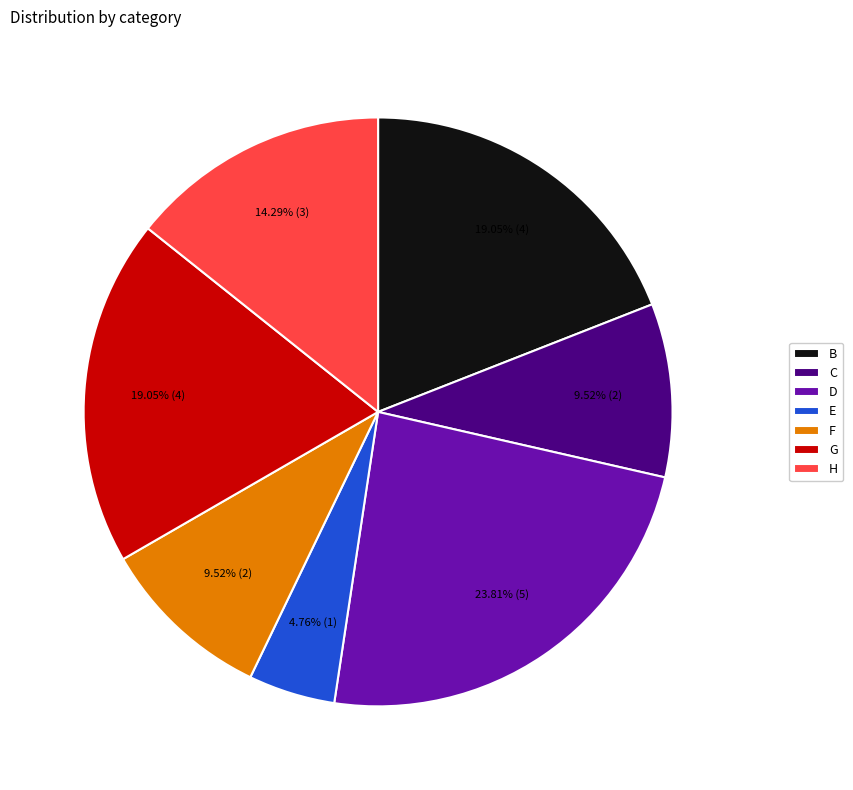

Is there a majority slice in this chart?

No